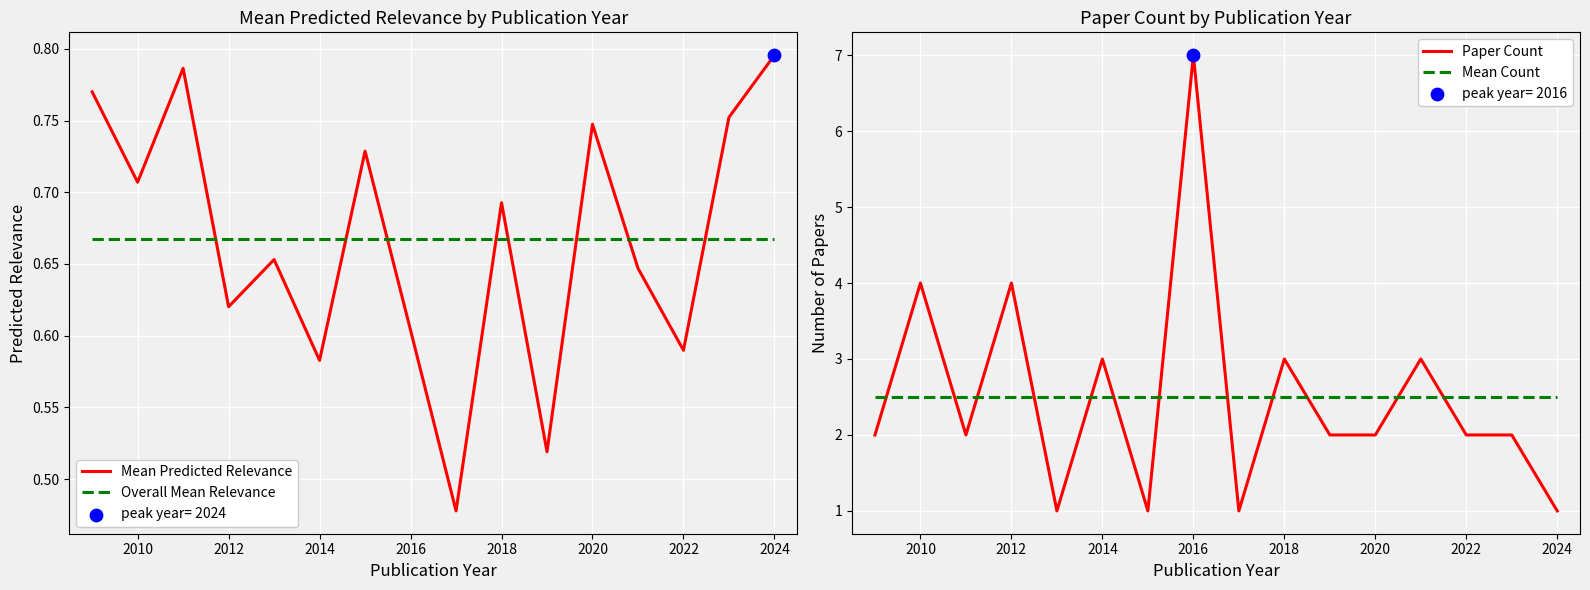

Which series has the largest Y range (max minus min)?

Paper Count